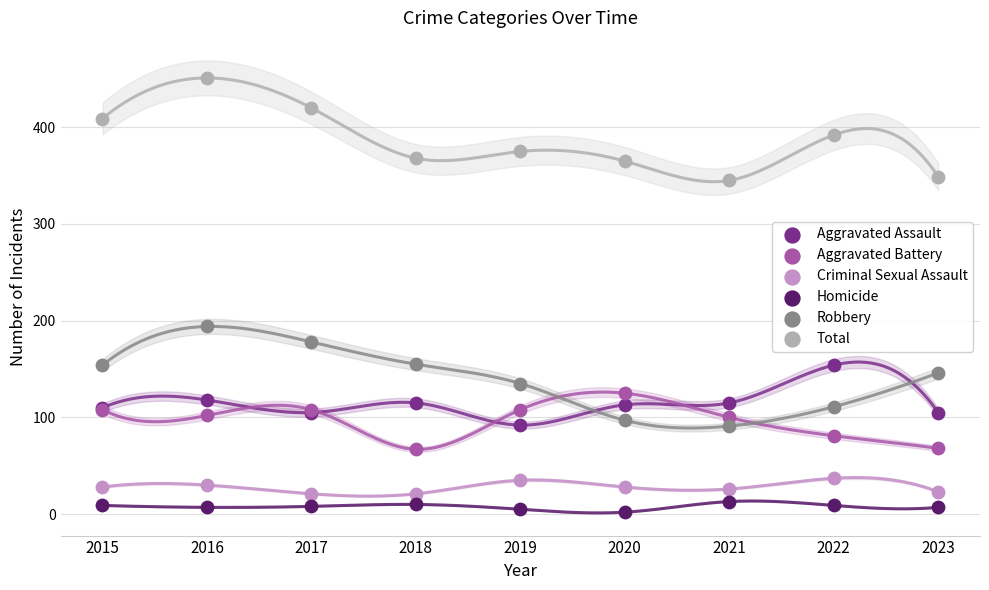

Which series contains the lowest Y value?

Homicide